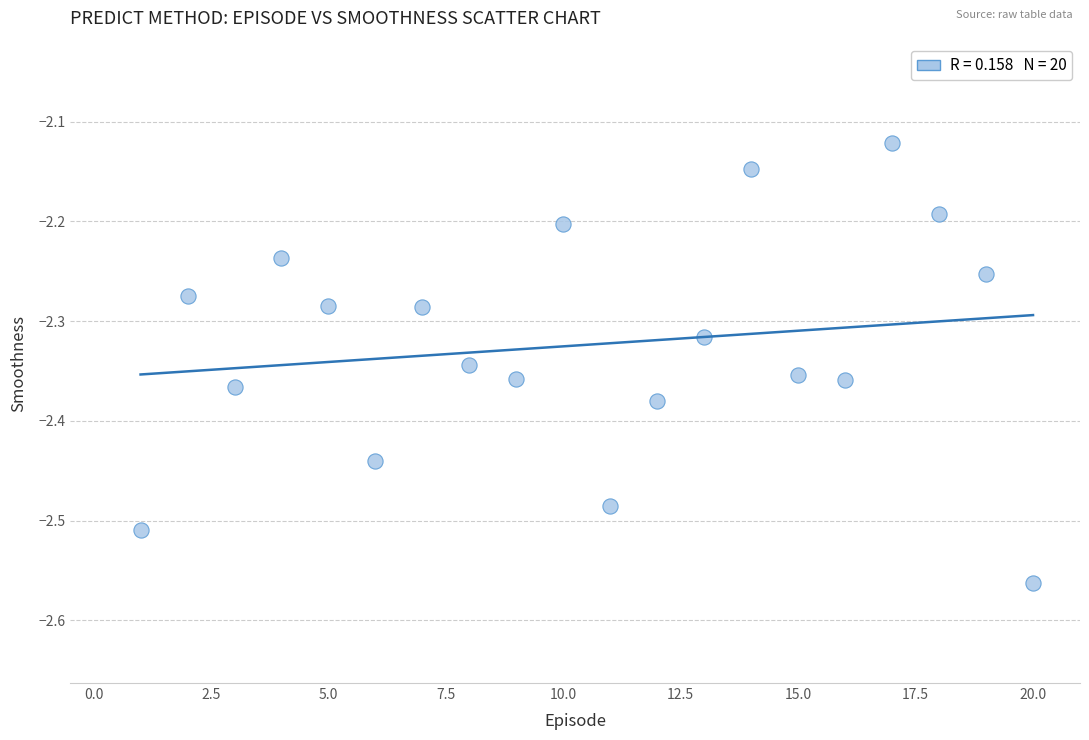

What is the range of Y values (max minus min)?

0.4